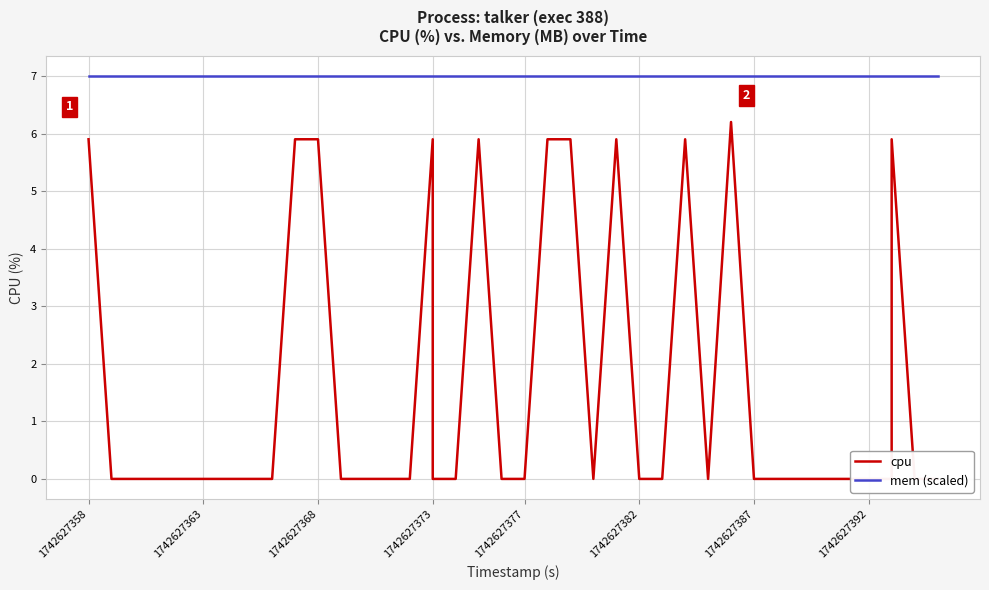

How many lines are shown in the chart?

2